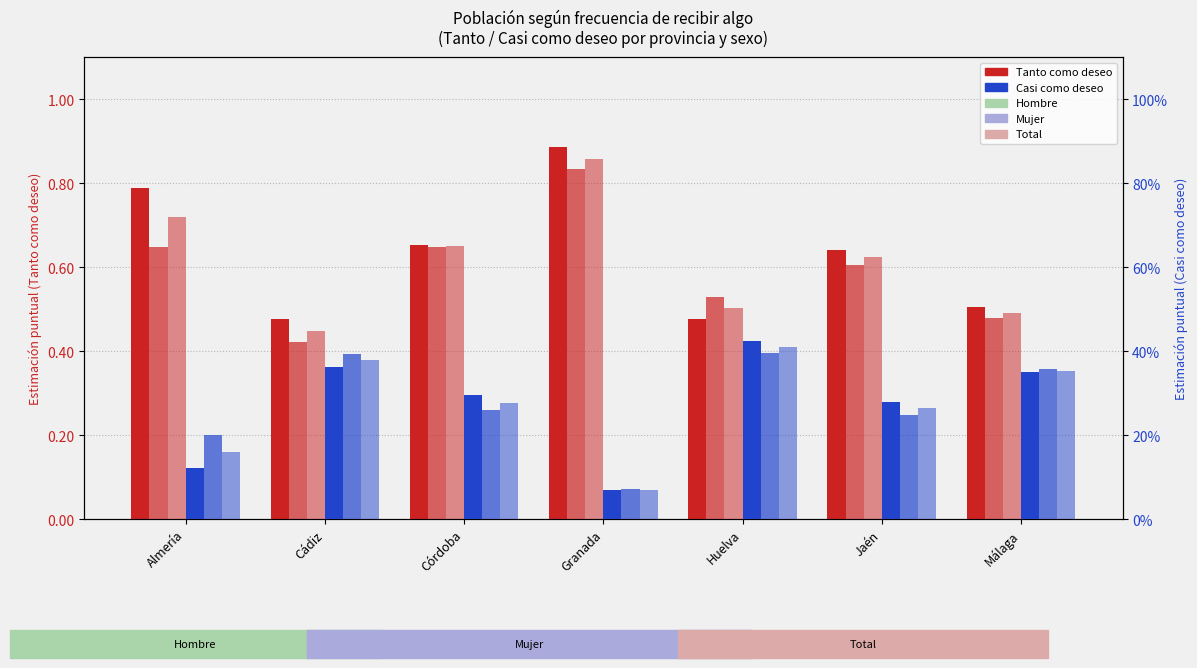

Between Huelva and Córdoba, which is larger?

Córdoba